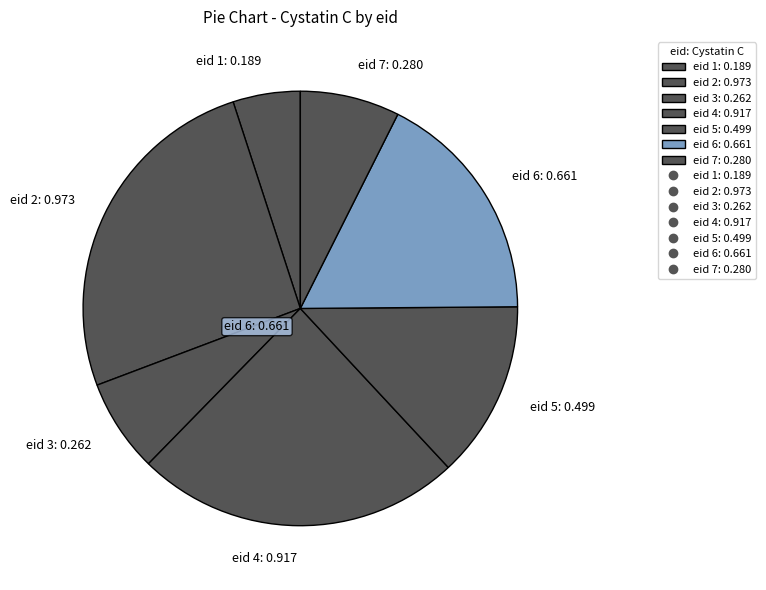

Is the sum of eid 5: 0.499 and eid 2: 0.973 greater than half?

No